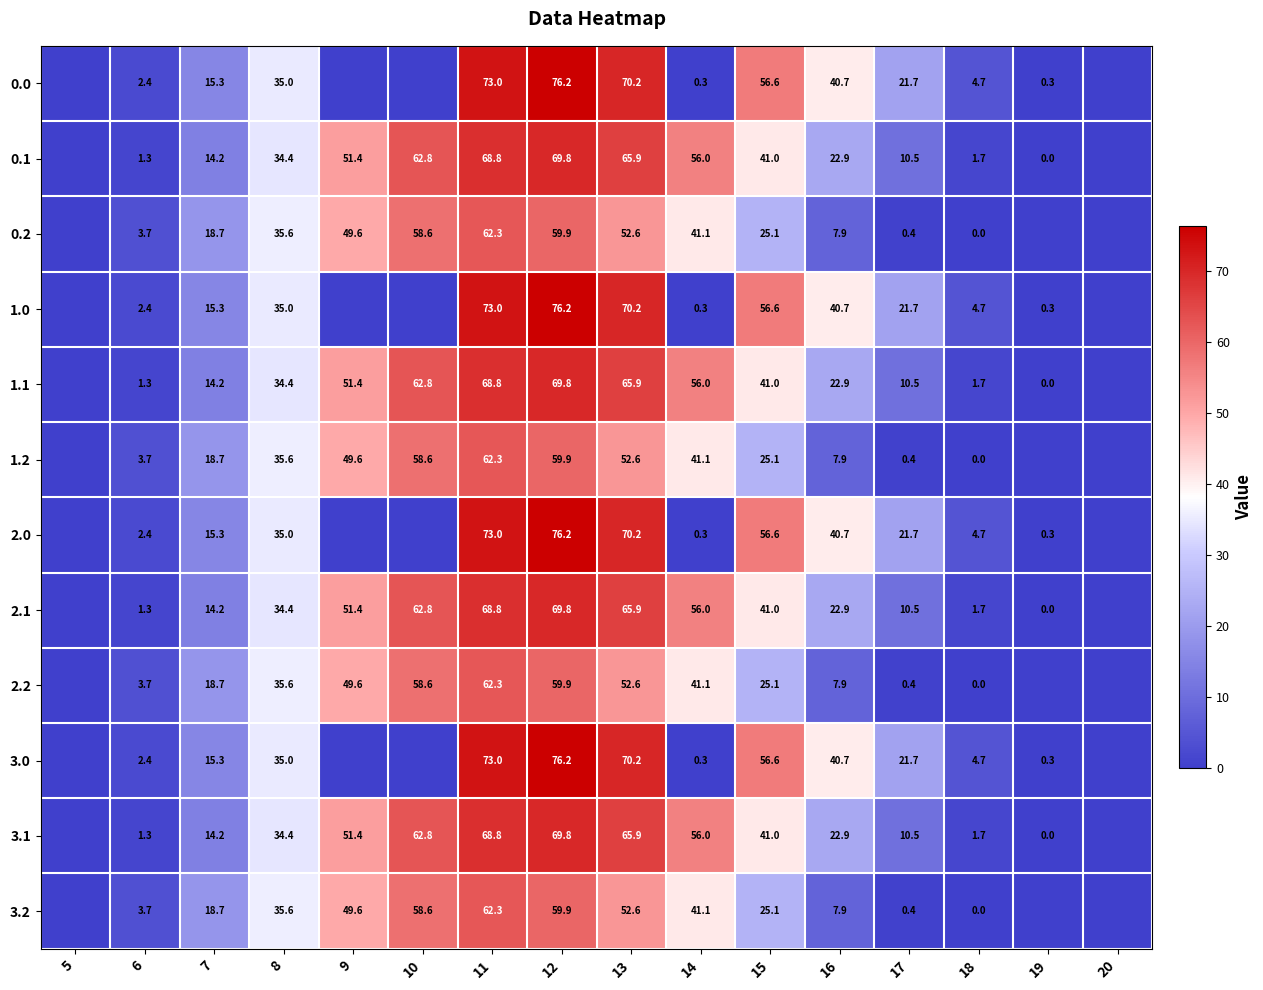

List the labels in order of 3.2 value, largest first.

11, 12, 10, 13, 9, 14, 8, 15, 7, 16, 6, 17, 18, 5, 19, 20